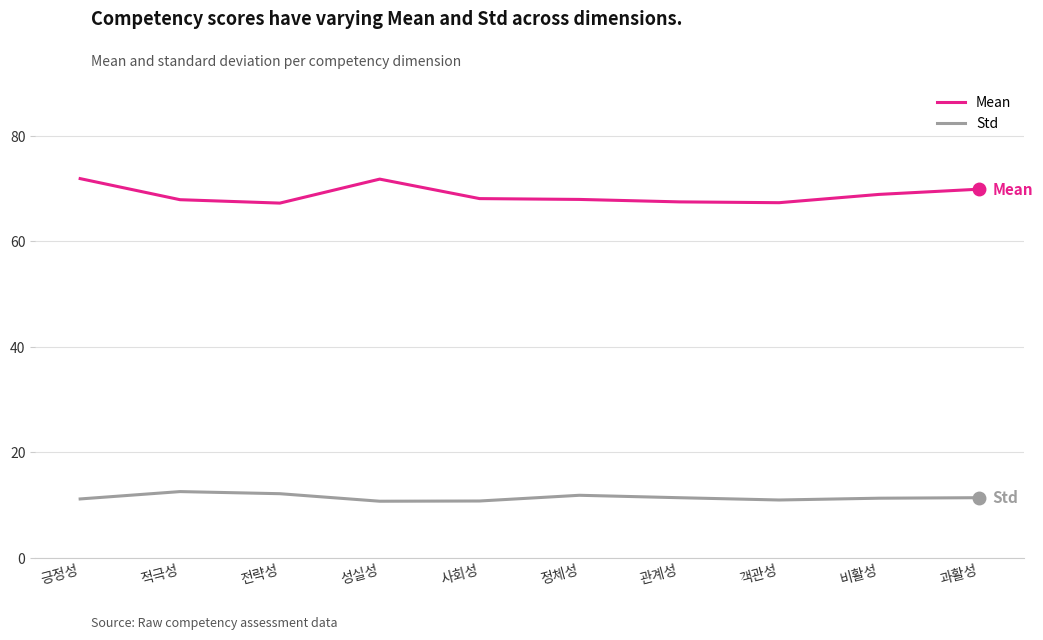

True or false: Std and Mean cross at least once.

False